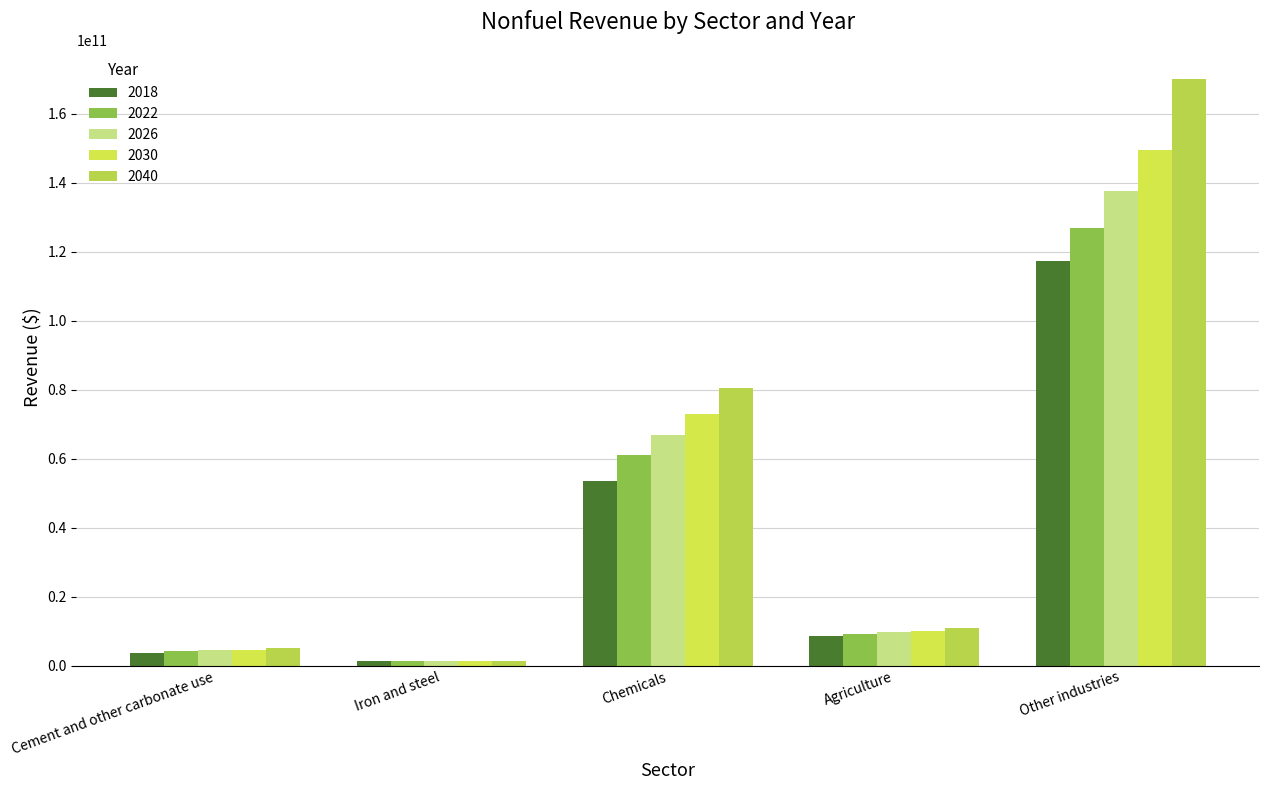

What is the difference between the maximum and minimum values in the 2022 series?

125620905727.8